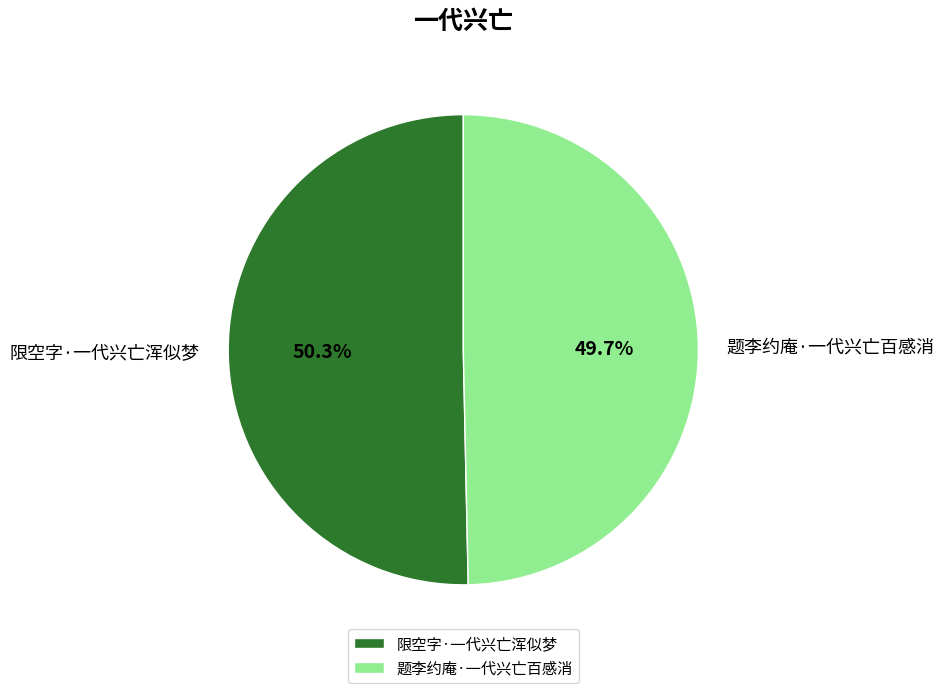

Is 题李约庵·一代兴亡百感消 the majority of the pie?

No